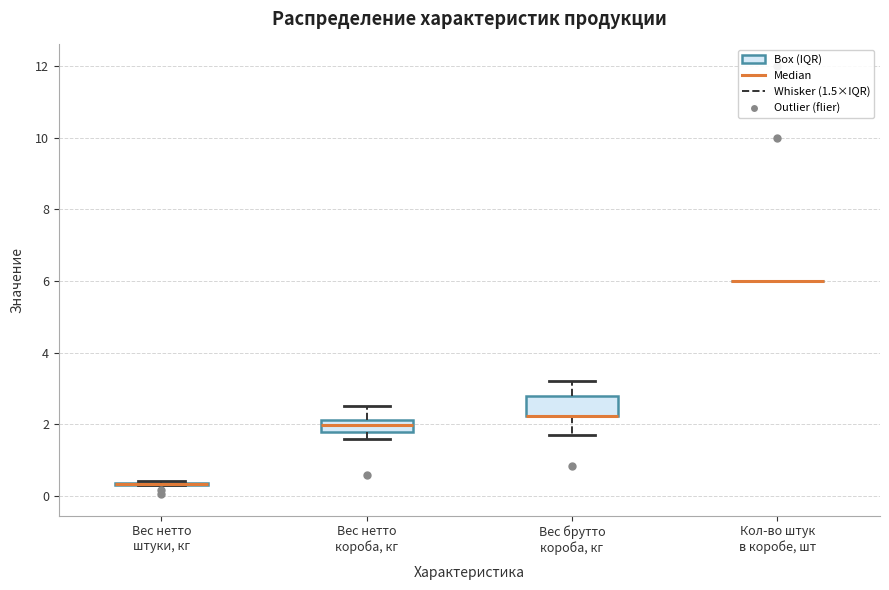

Which box is the tallest, from its lower edge to its upper edge?

Вес брутто короба, кг